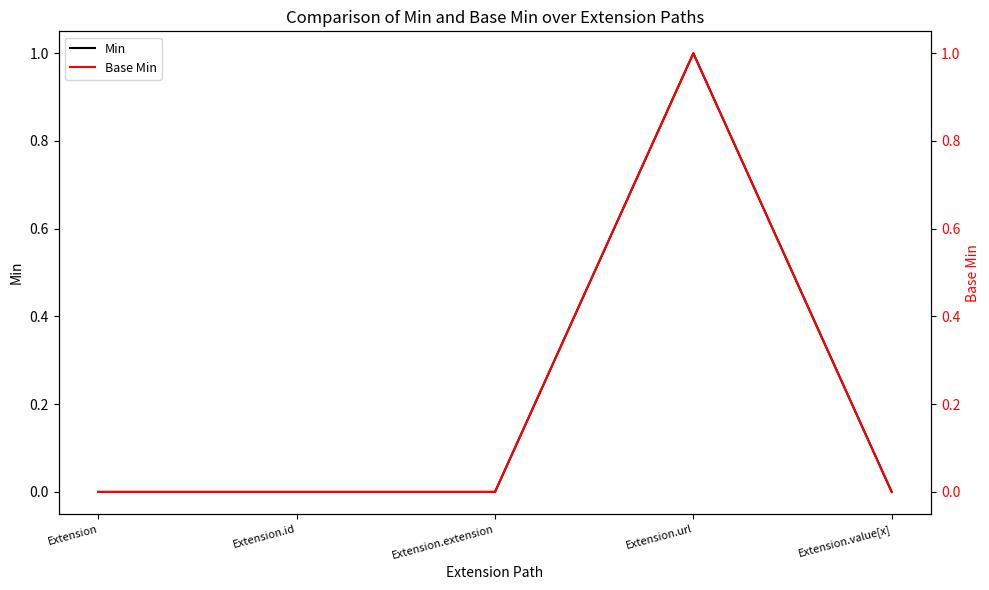

What position from the right is Extension.id?

4